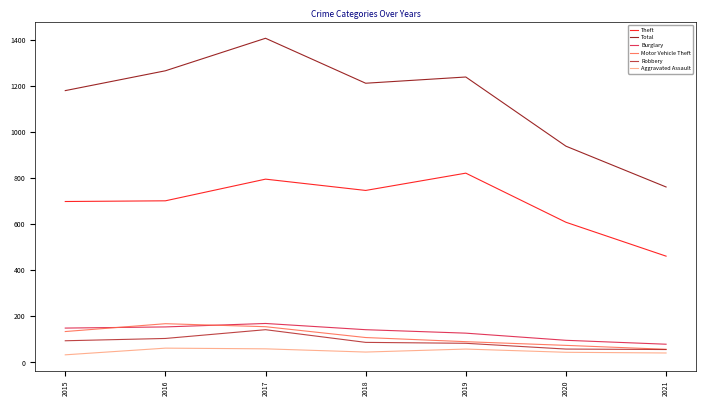

True or false: Aggravated Assault and Total intersect in this chart.

False